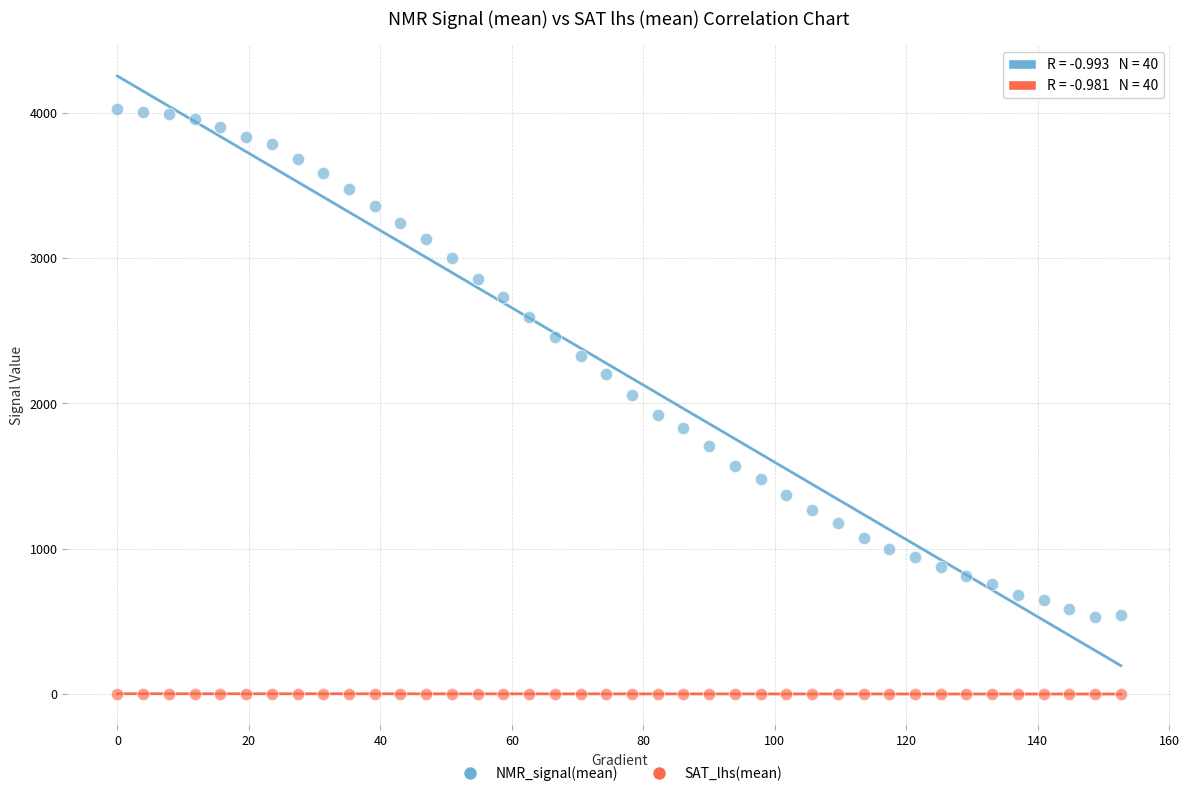

Which series has the largest Y range (max minus min)?

NMR_signal(mean)